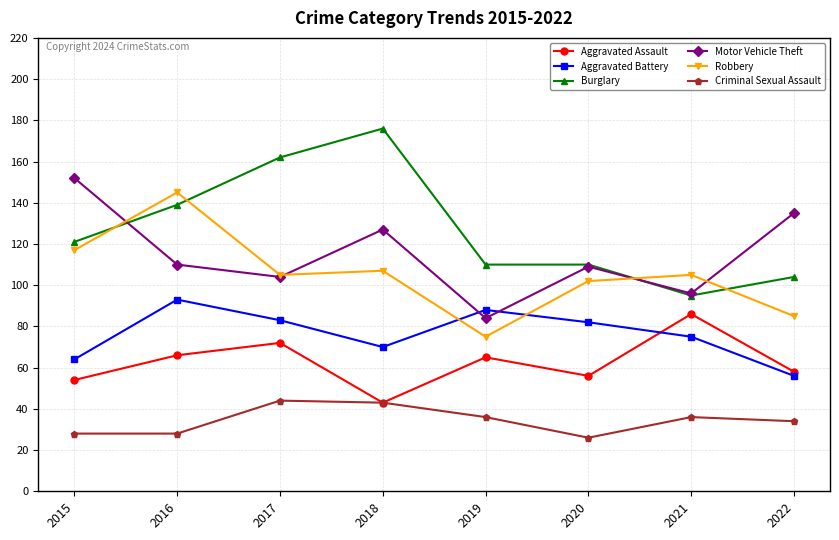

Reading left to right, list all the values displayed in this chart.

Aggravated Assault: 54	66	72	43	65	56	86	58
Aggravated Battery: 64	93	83	70	88	82	75	56
Burglary: 121	139	162	176	110	110	95	104
Motor Vehicle Theft: 152	110	104	127	84	109	96	135
Robbery: 117	145	105	107	75	102	105	85
Criminal Sexual Assault: 28	28	44	43	36	26	36	34